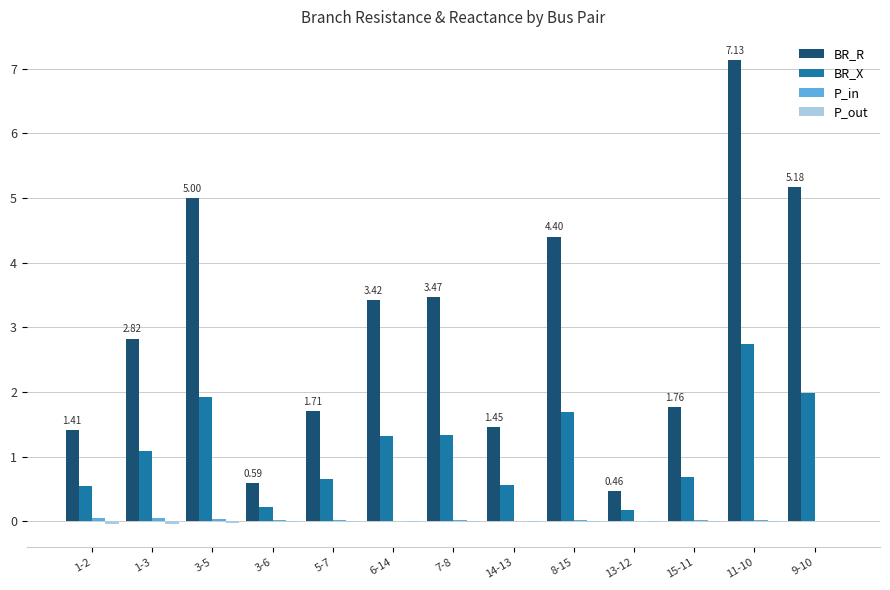

Which series has the largest total across all categories?

BR_R